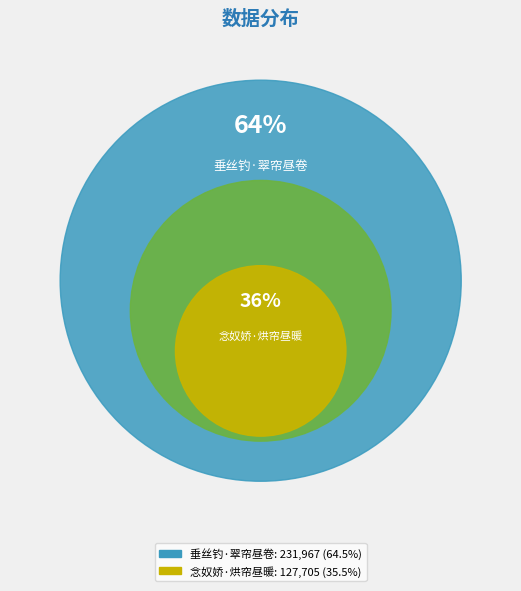

To the nearest percent, what is the combined percentage of 念奴娇·烘帘昼暖 and 垂丝钓·翠帘昼卷?

100%